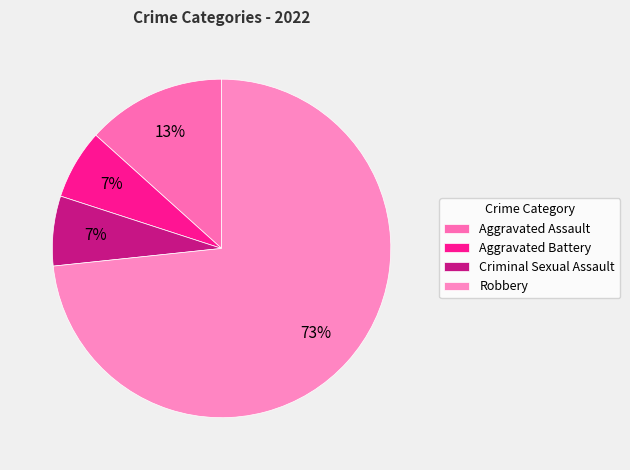

Which slice is the largest?

Robbery